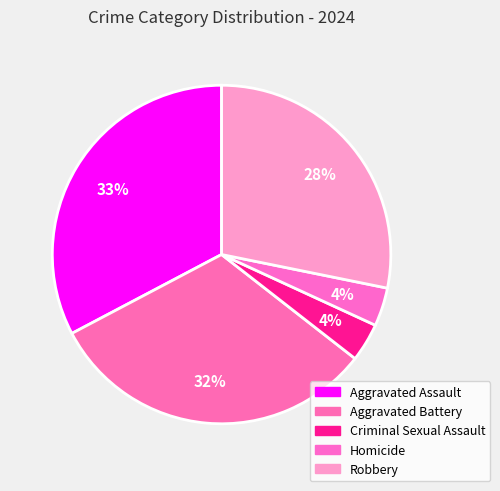

How many segments does this pie chart have?

5